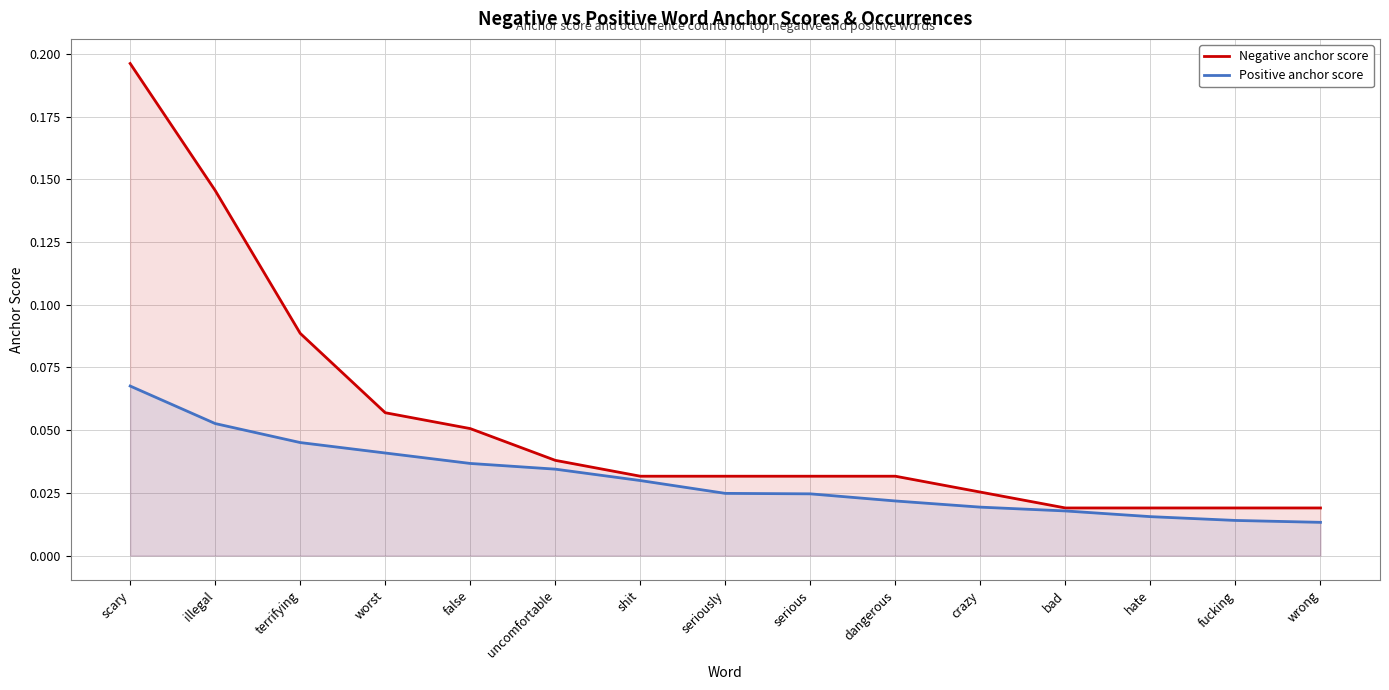

True or false: Negative anchor score has more than 1 interior local peaks.

False